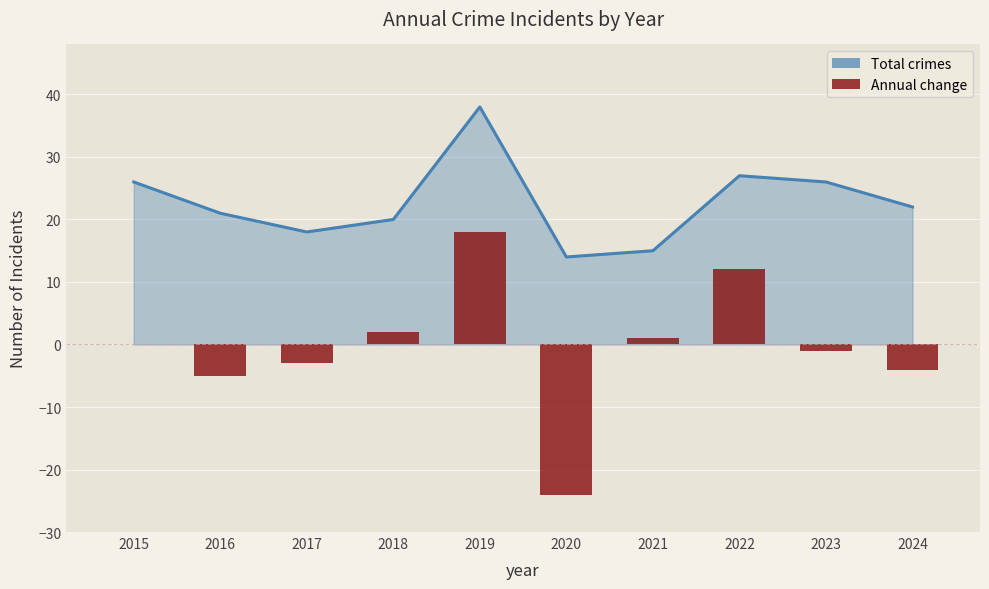

List the series in order of their peak value, lowest first.

Annual change, Total crimes